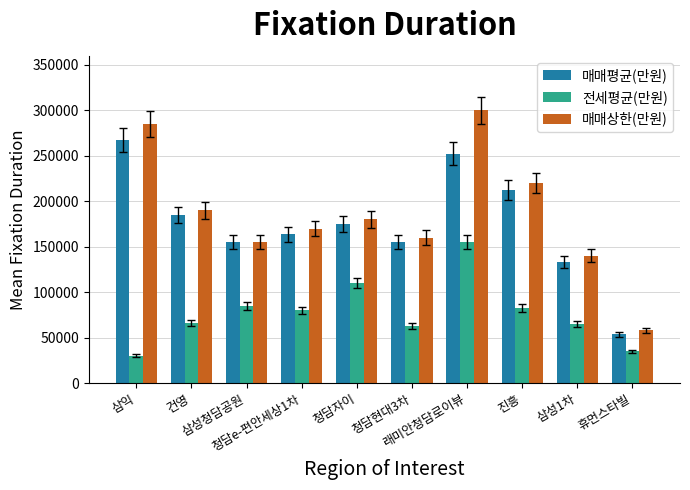

Read the 매매평균(만원) value at 삼성청담공원, to the nearest 50.

155000